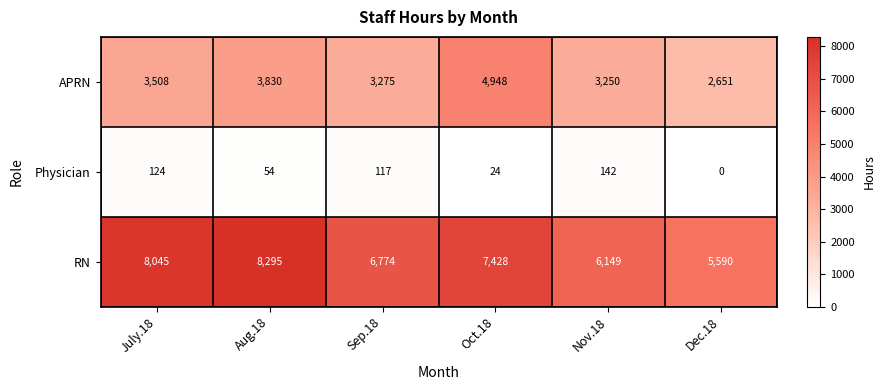

Which series has the widest spread of values?

RN